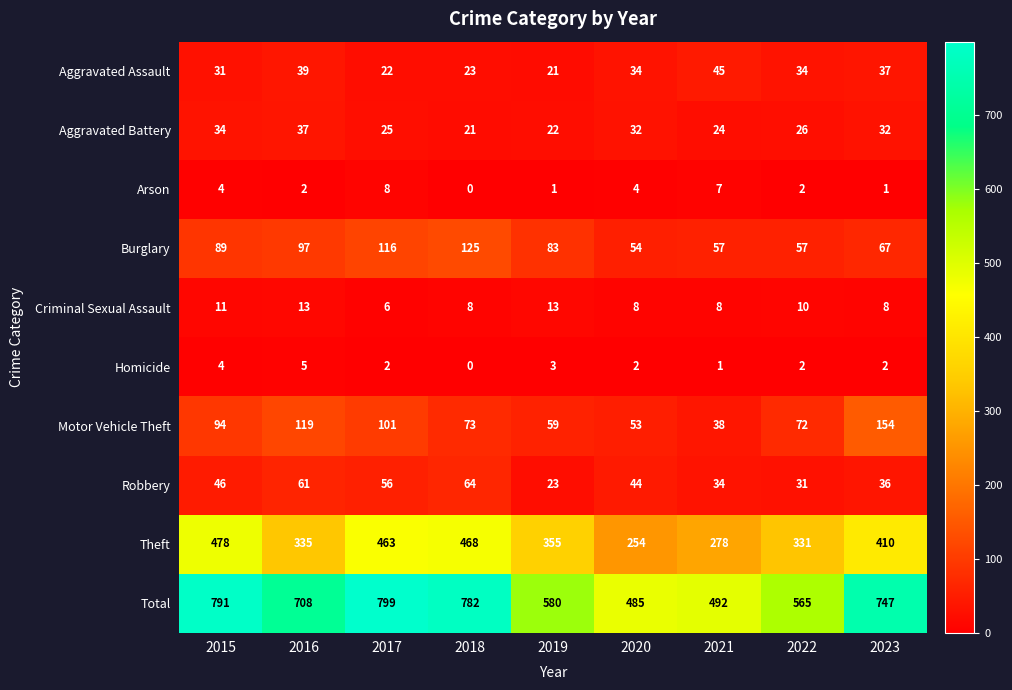

What is the sum of all Theft values?

3372